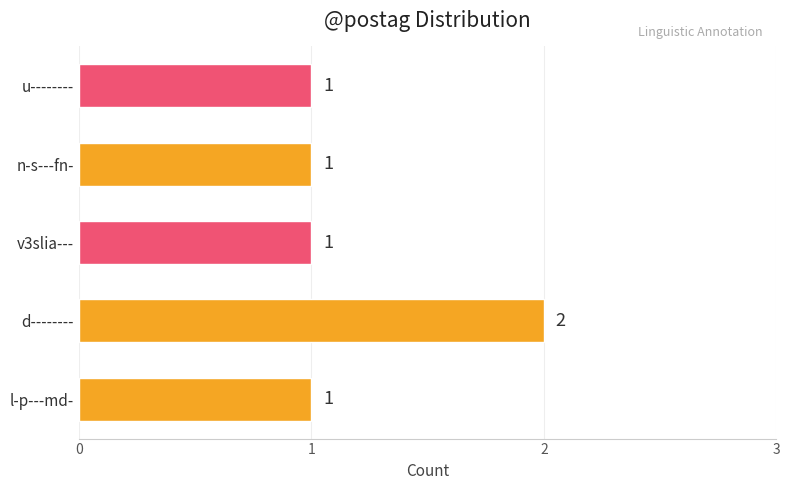

The chart shows a value of 1 at n-s---fn-. True or false?

True